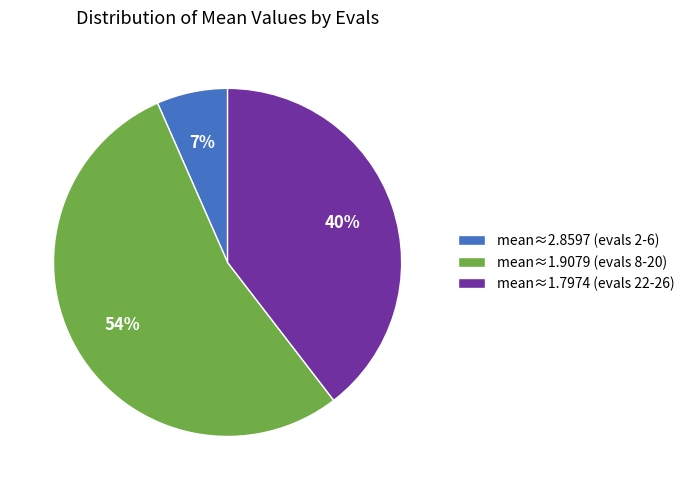

Is it true that mean≈2.8597 (evals 2-6) is 7% of the pie?

True